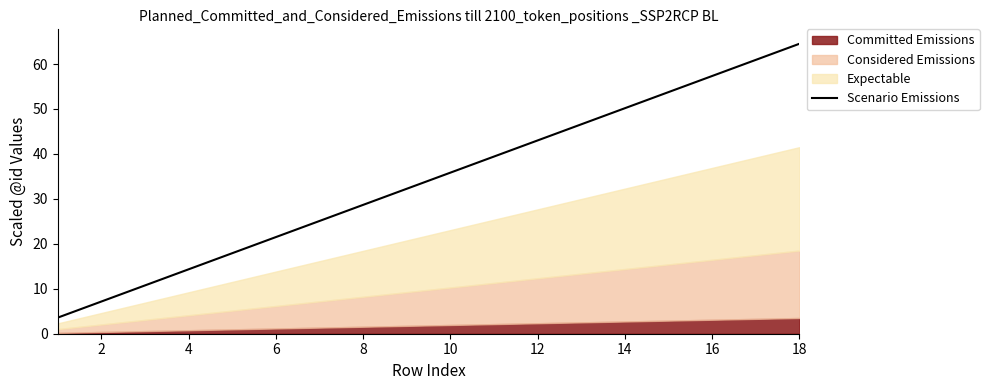

What is the maximum value for Scenario Emissions?

64.5